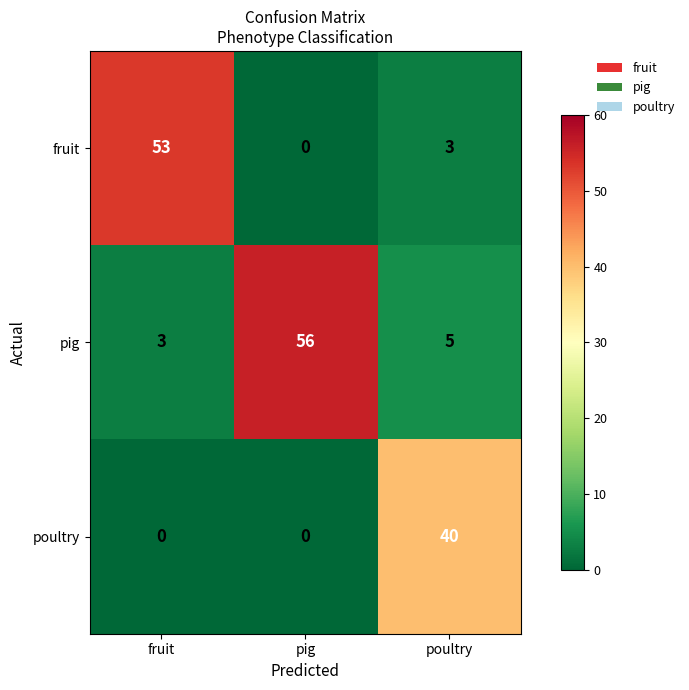

Reading left to right, list all the values displayed in this chart.

fruit: fruit=53	pig=0	poultry=3
pig: fruit=3	pig=56	poultry=5
poultry: fruit=0	pig=0	poultry=40